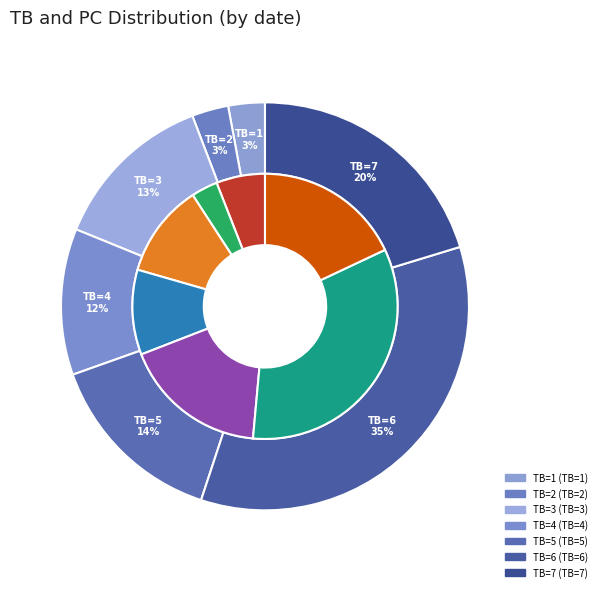

To the nearest percent, what portion does 2024-05-01 represent?

4%